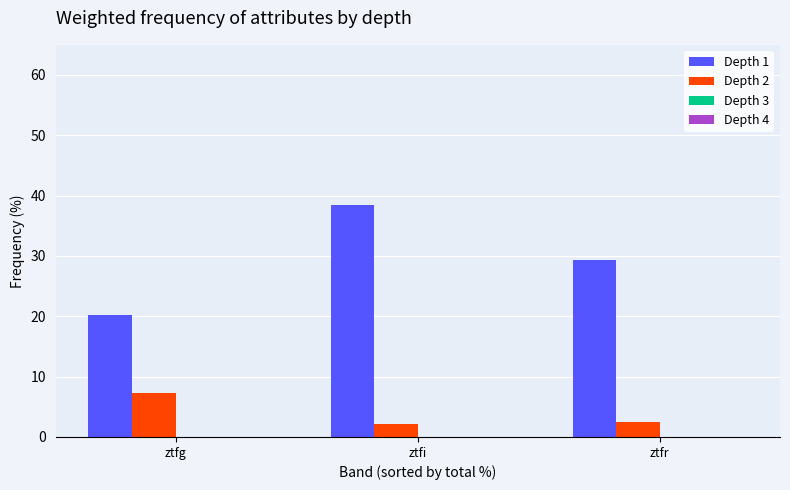

True or false: Depth 1 has a value of 51.7 at ztfr.

False